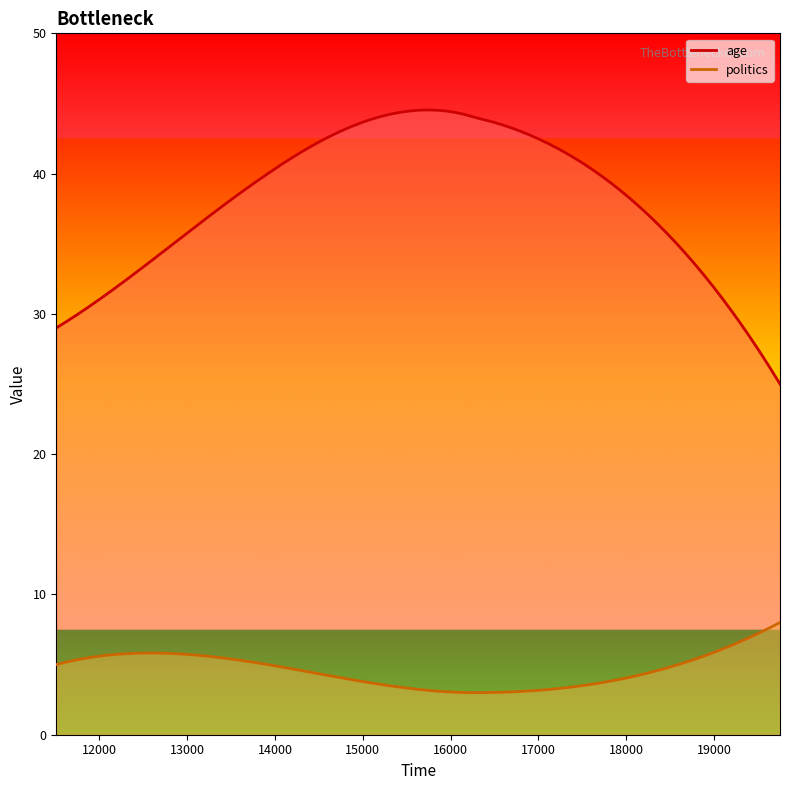

The politics series shows 2 at 13919. True or false?

False